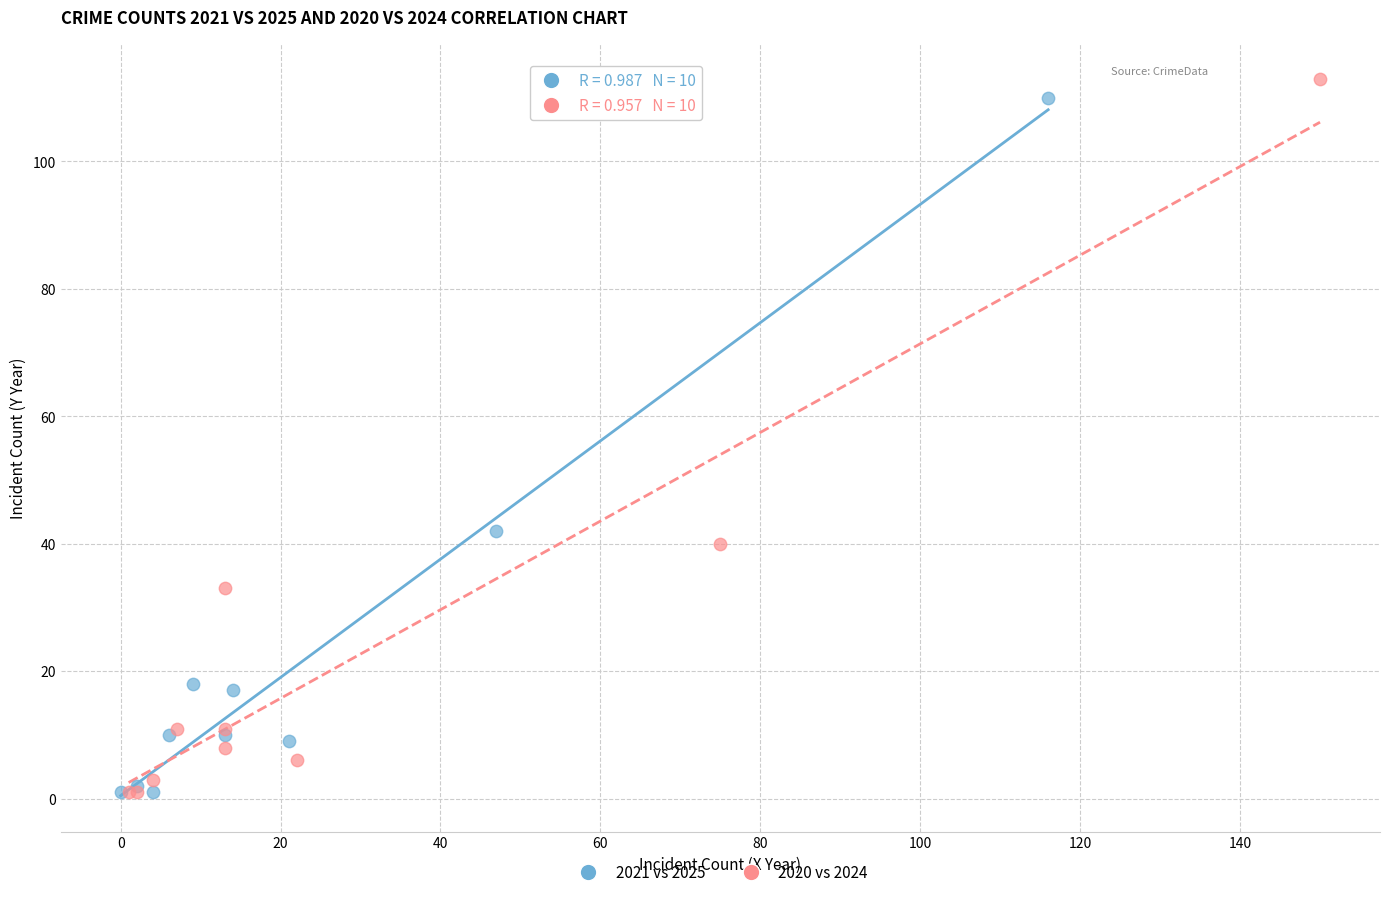

Which series contains the highest Y value?

2020 vs 2024